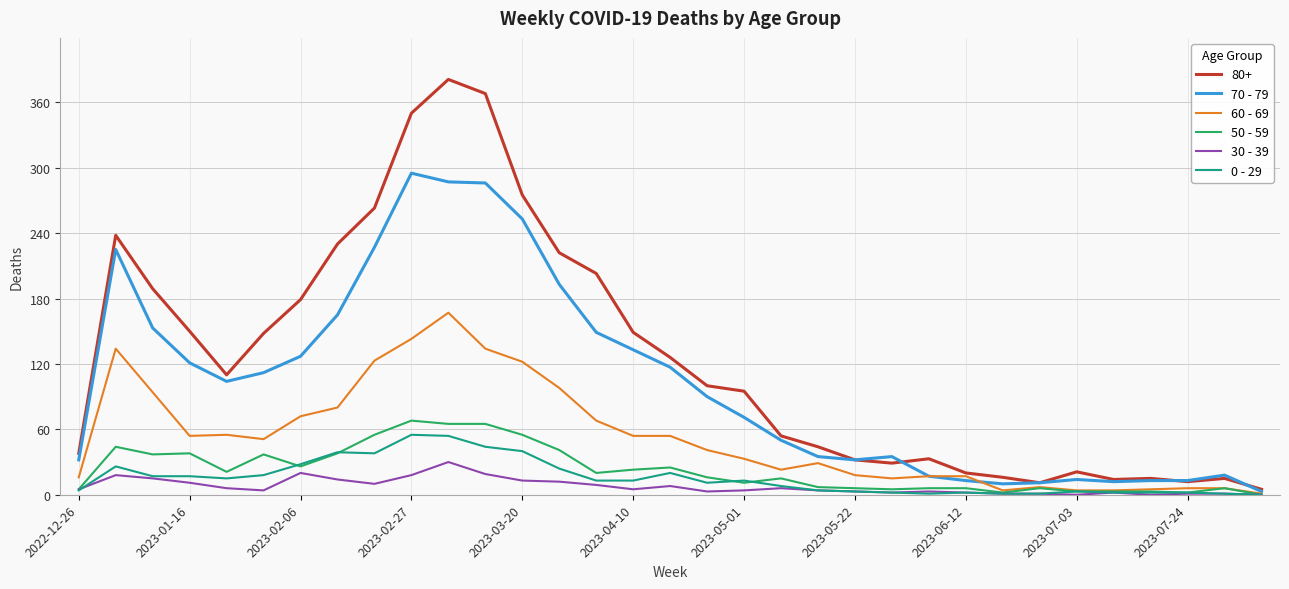

What is the greatest value displayed?

381